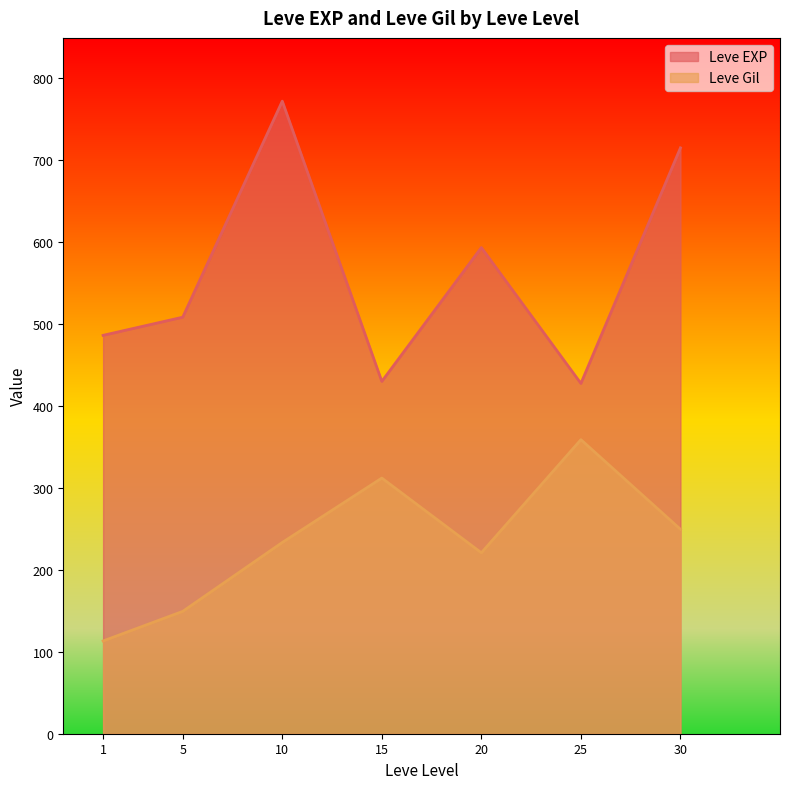

Which series ends up on top after the final intersection of Leve EXP and Leve Gil?

Leve EXP